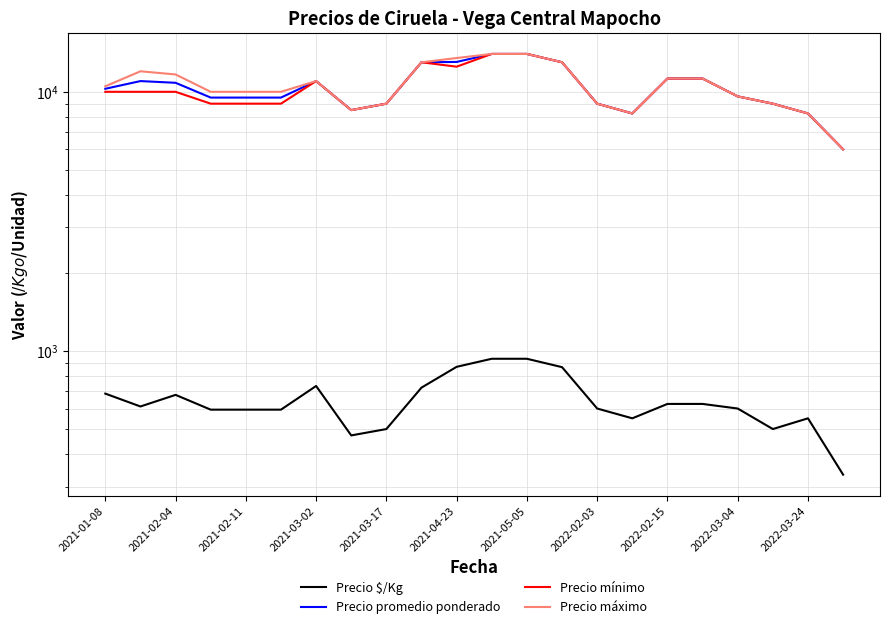

True or false: Precio promedio ponderado and Precio máximo cross at least once.

False